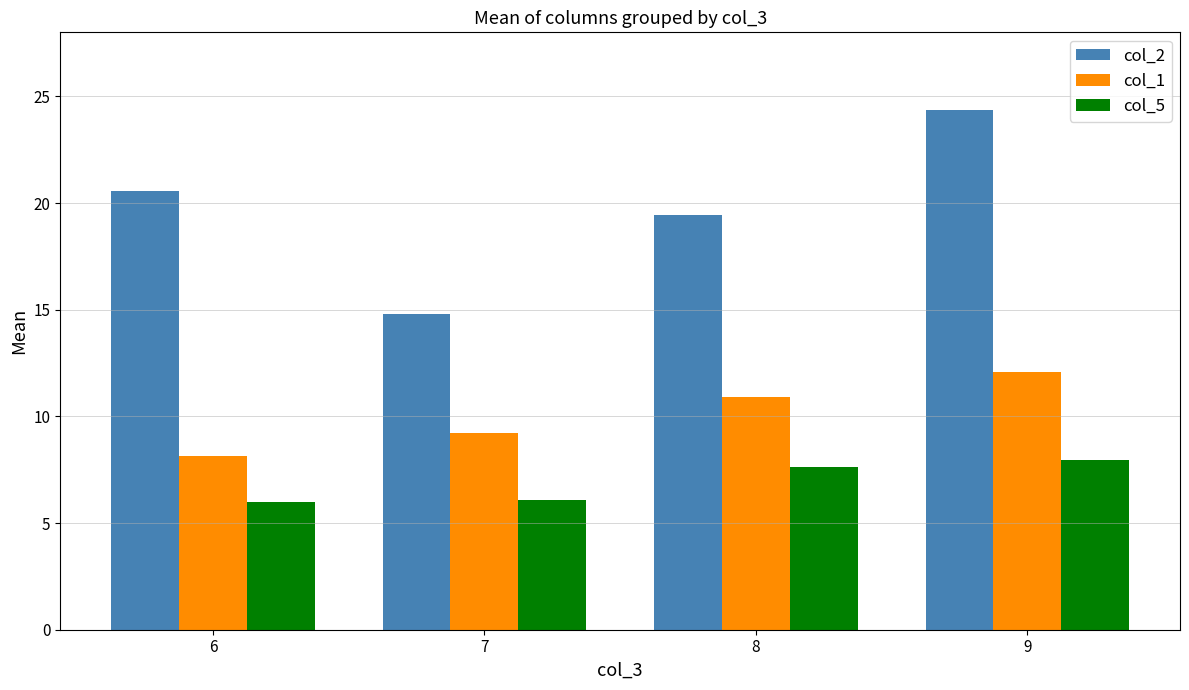

The col_2 series shows 19.4 at 8. True or false?

True